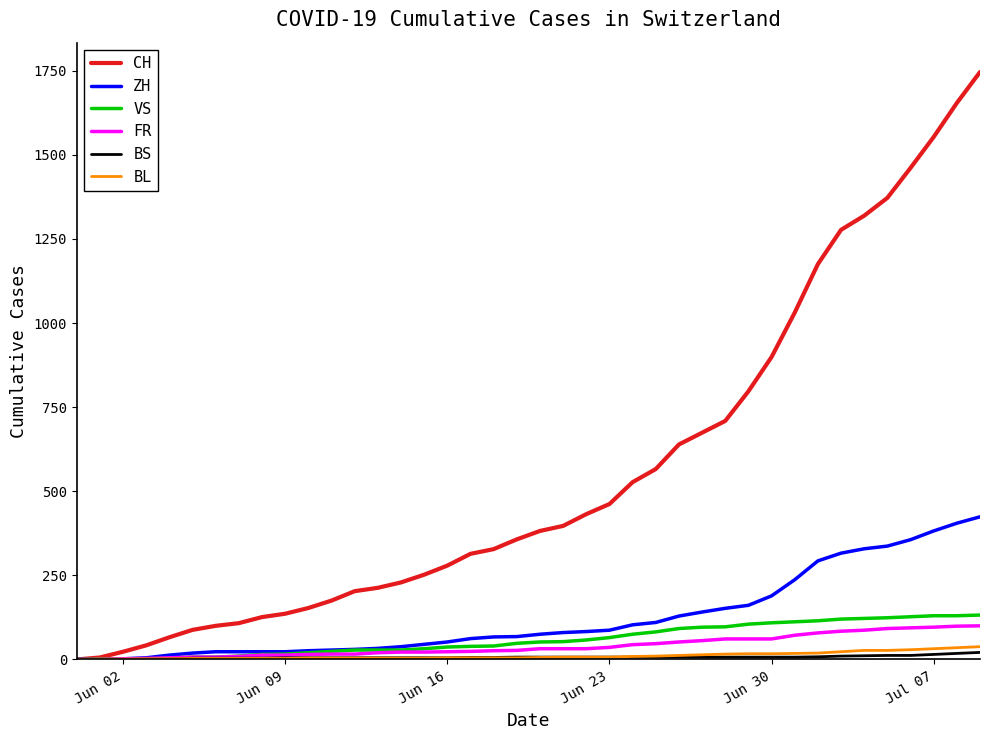

Which series has the widest spread of values?

CH